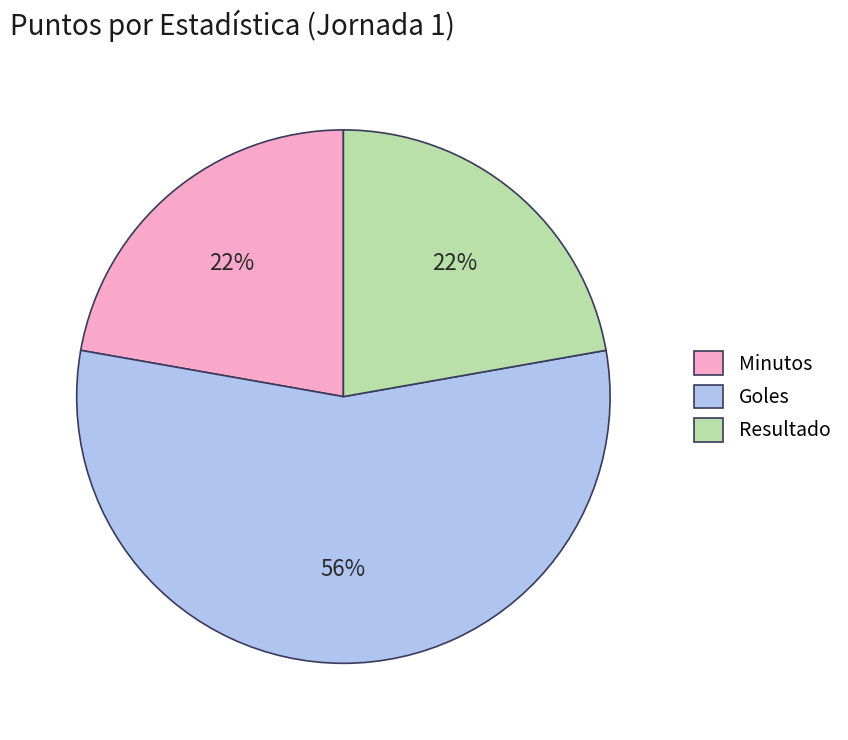

Which slice is the largest?

Goles